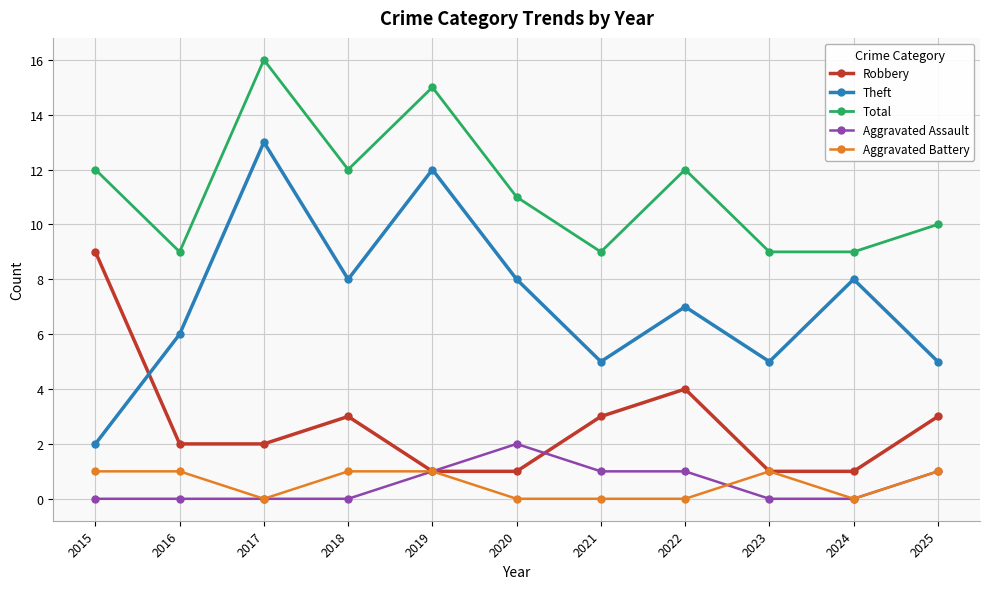

Which series has the largest range (max minus min)?

Theft